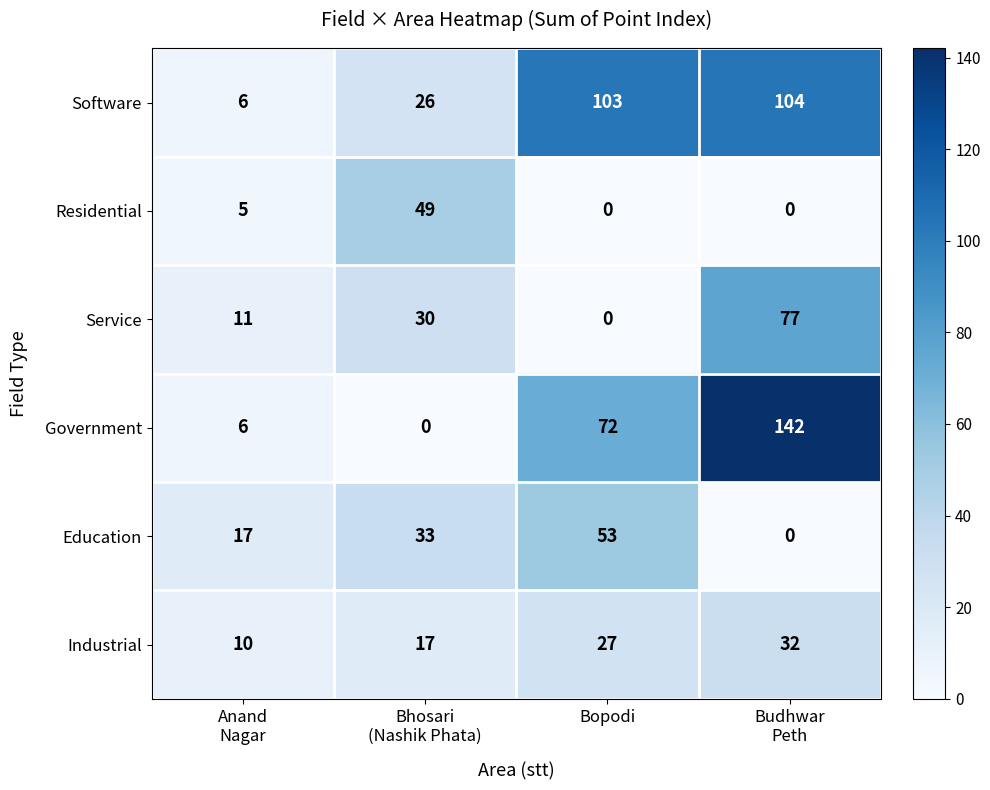

How many series are shown in this chart?

6